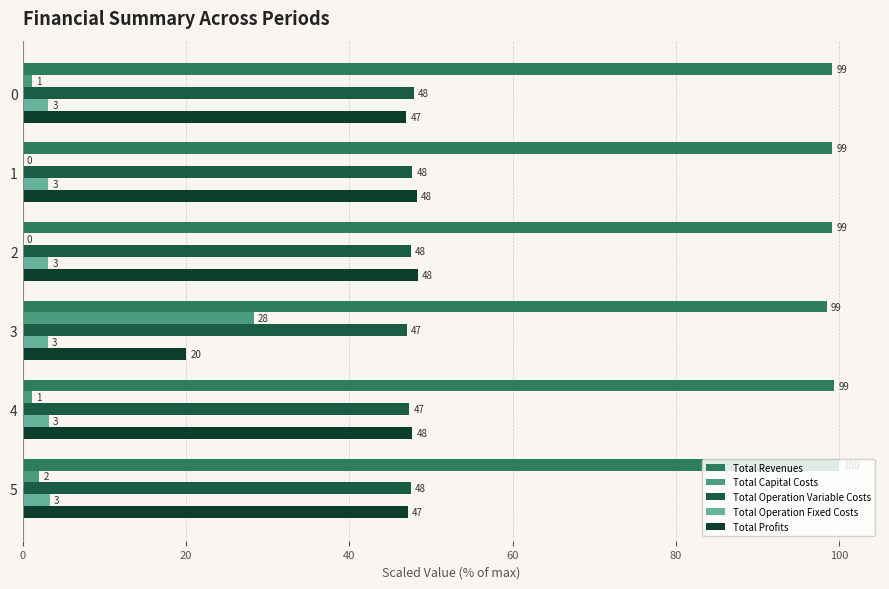

At which category does the chart reach its peak across all series?

5